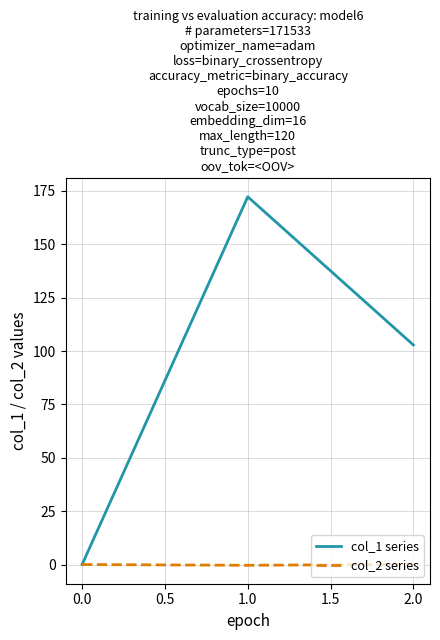

List the series in order of their overall mean, lowest first.

col_2 series, col_1 series